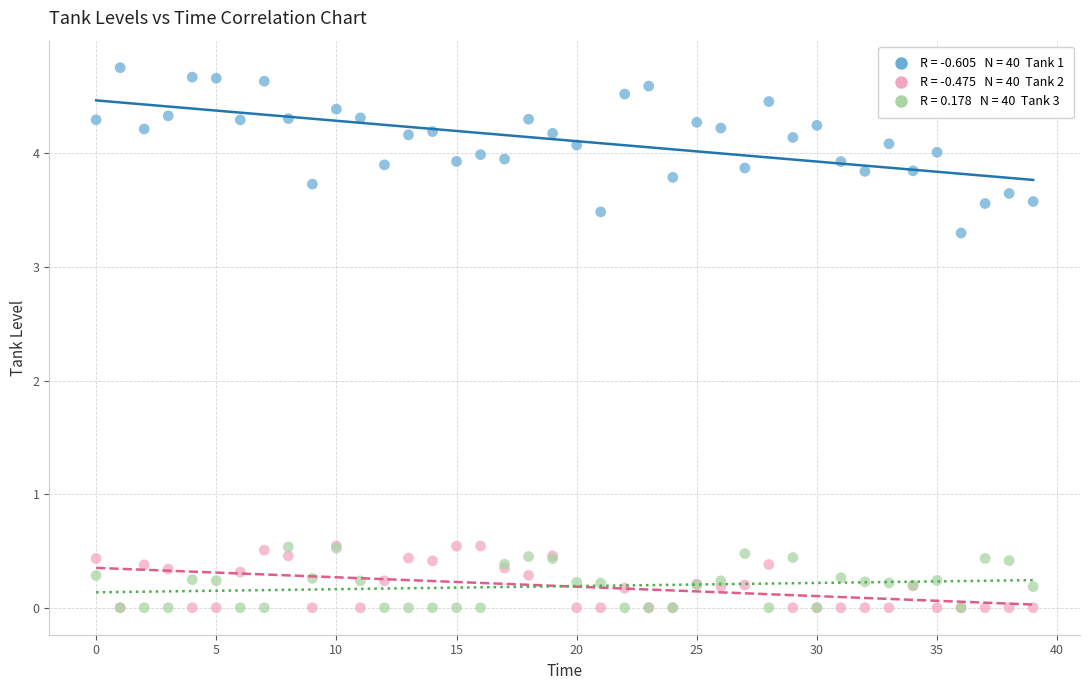

Across all series, what Y value is closest to 2?

3.3